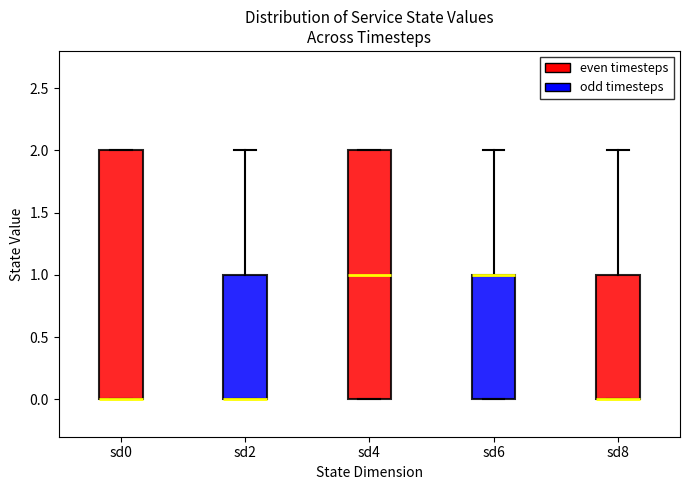

Reading left to right, transcribe this box plot: for each box, give where its median line is, the range the box spans, and where its two whiskers end, as read against the y-axis. The values are not printed on the chart, so give them approximately, as read against the axis.

sd0: median 0 (drawn on the box's lower edge), box 0 to 2, whiskers 0 to 2
sd2: median 0 (drawn on the box's lower edge), box 0 to 1, whiskers 0 to 2
sd4: median 1, box 0 to 2, whiskers 0 to 2
sd6: median 1 (drawn on the box's upper edge), box 0 to 1, whiskers 0 to 2
sd8: median 0 (drawn on the box's lower edge), box 0 to 1, whiskers 0 to 2